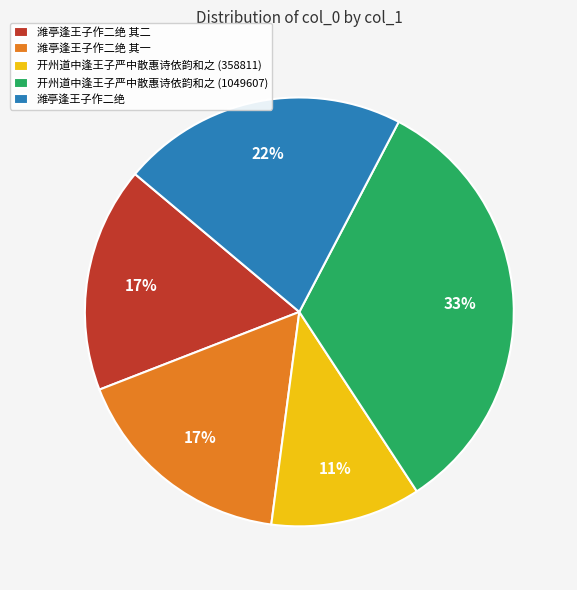

Is it true that 开州道中逢王子严中散惠诗依韵和之 (358811) is 11% of the pie?

True